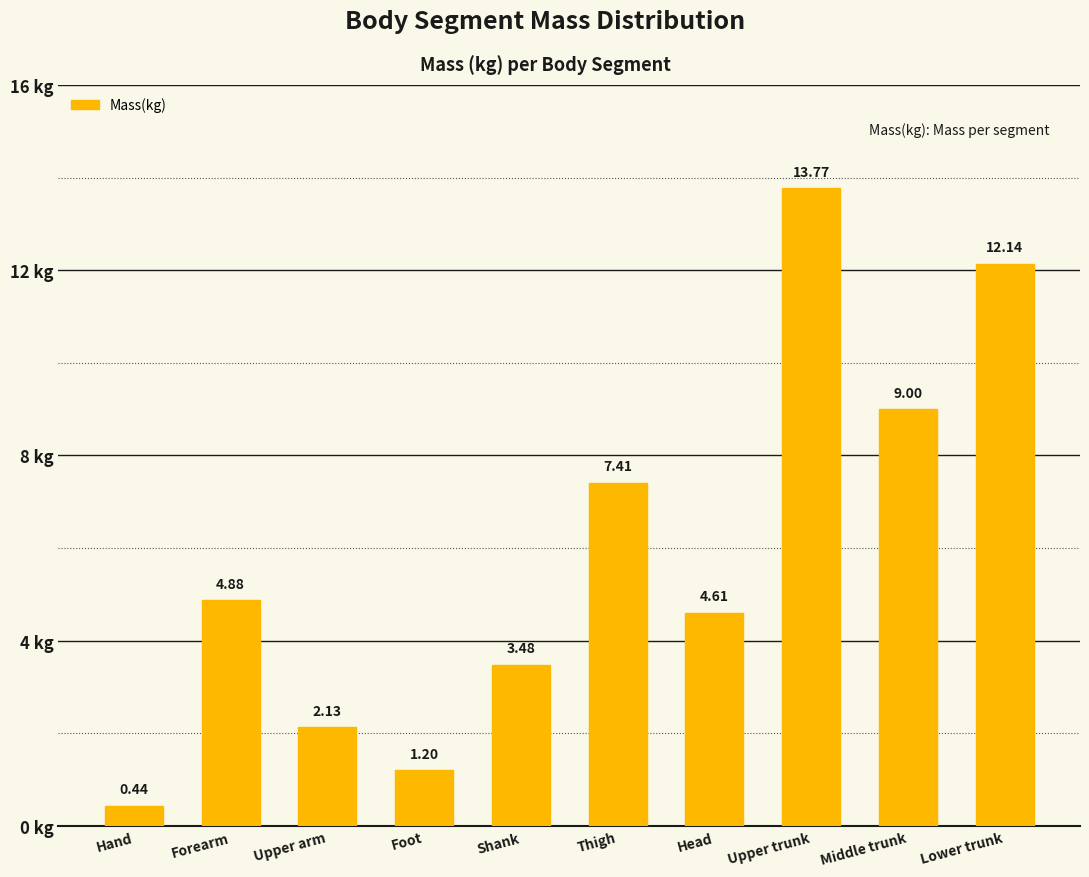

List the labels in order of value, smallest first.

Hand, Foot, Upper arm, Shank, Head, Forearm, Thigh, Middle trunk, Lower trunk, Upper trunk